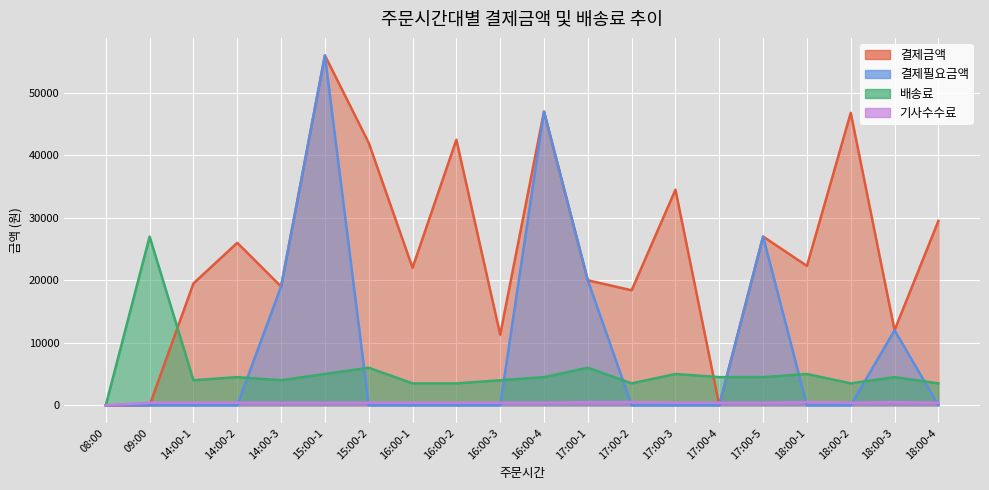

How many data points in 결제필요금액 are above 0?

6